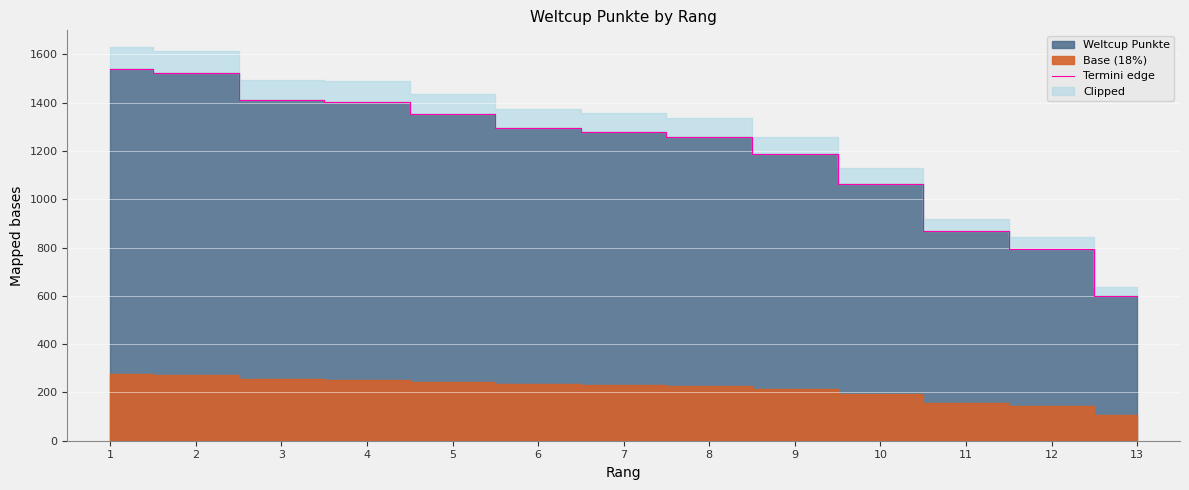

Between 9 and 10, which is larger?

9